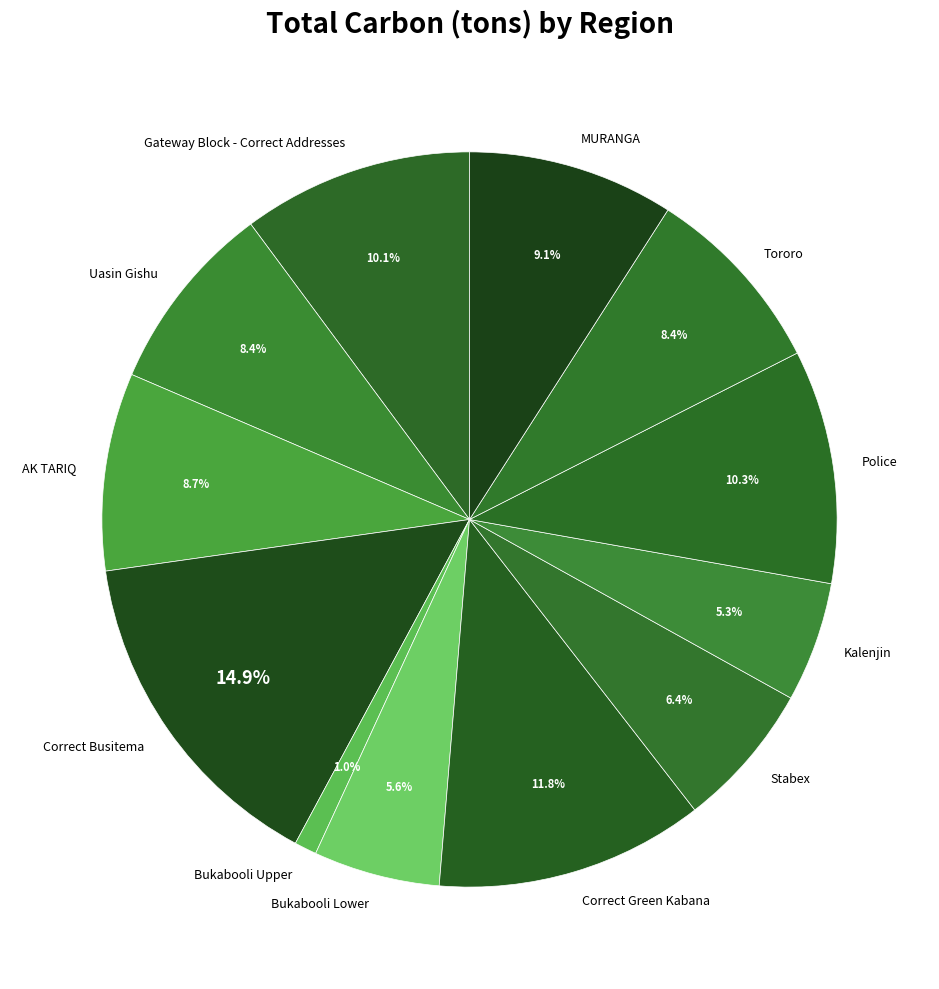

Is the sum of Bukabooli Lower and AK TARIQ greater than half?

No